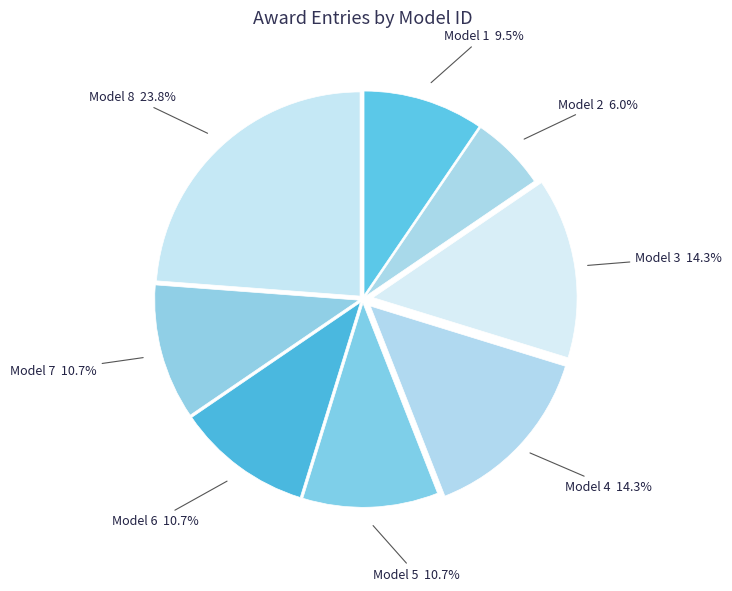

Which slice is the smallest?

Model 2